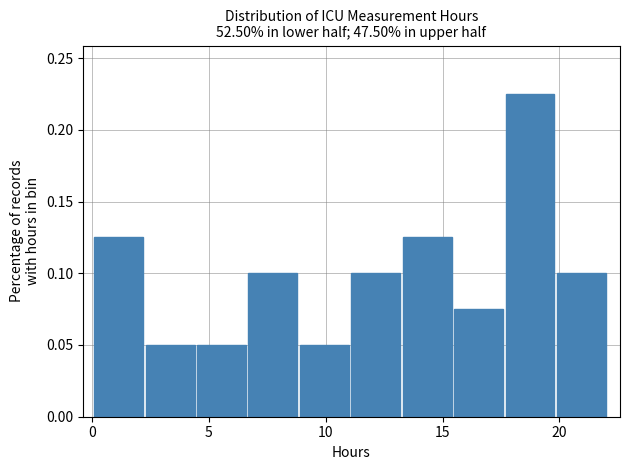

How tall is the bar that spans 17.5 to 20.0 on the x-axis? Neither the bar edges nor the heights are printed on the chart, so give them approximately, as read against the axes.

0.225